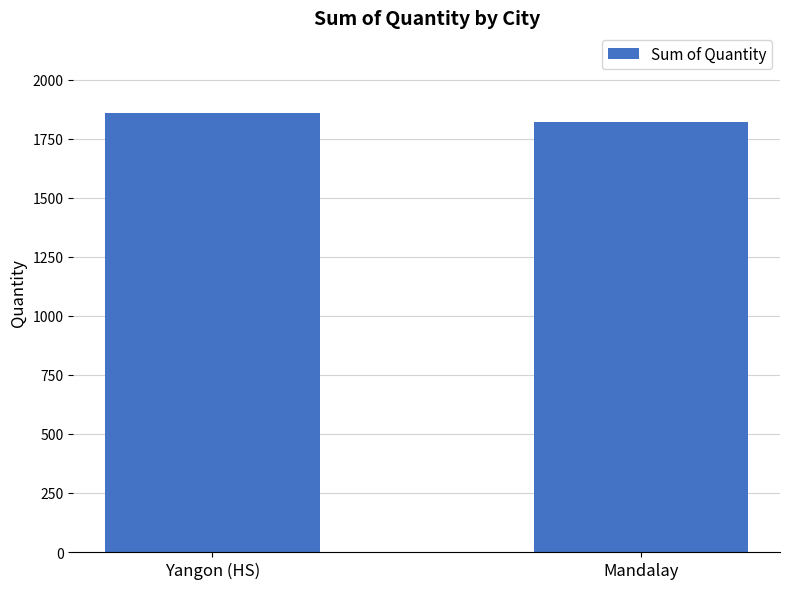

What is the change in value from Yangon (HS) to Mandalay?

-39